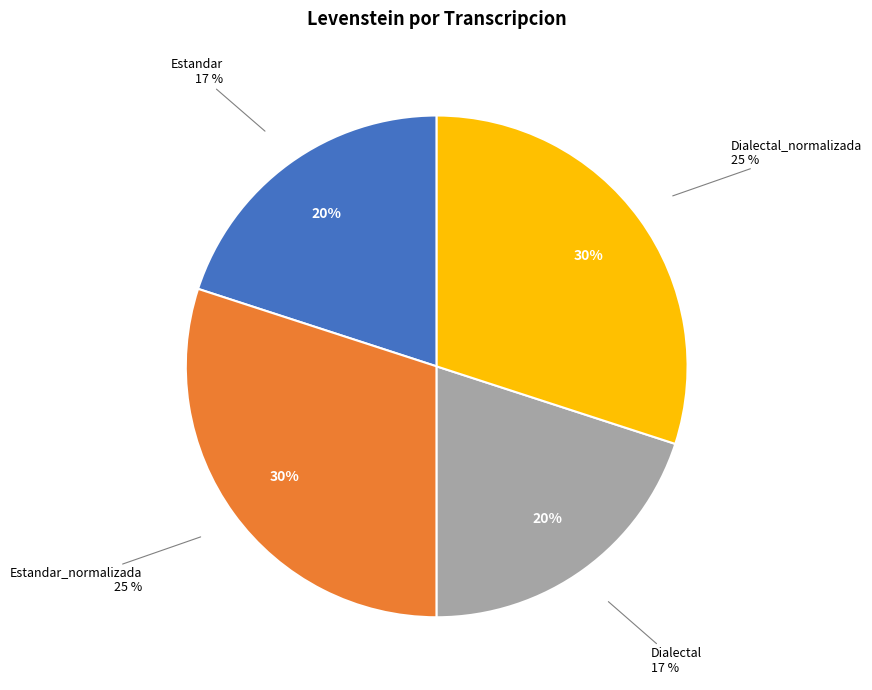

What is the smallest slice in the pie chart?

Estandar